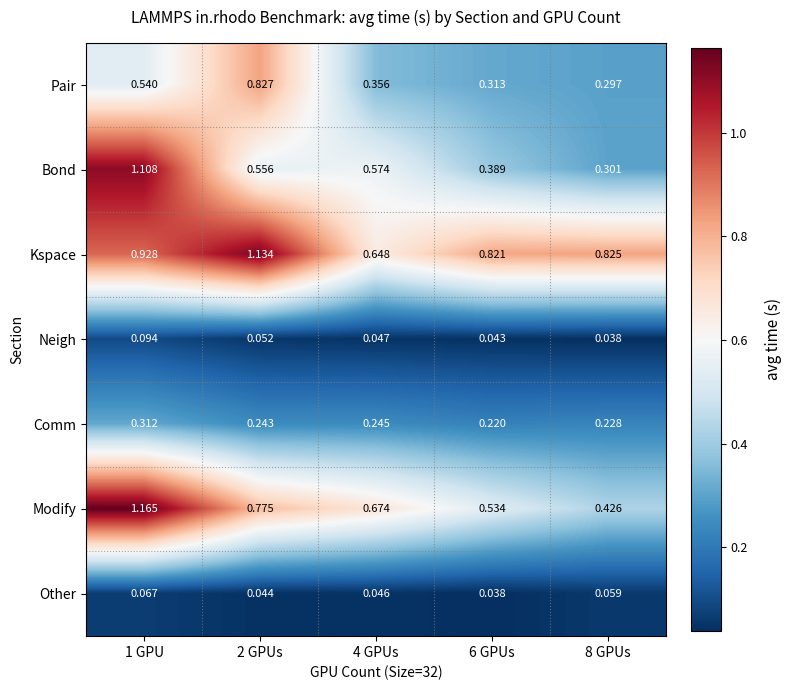

How many distinct data groups are displayed?

7